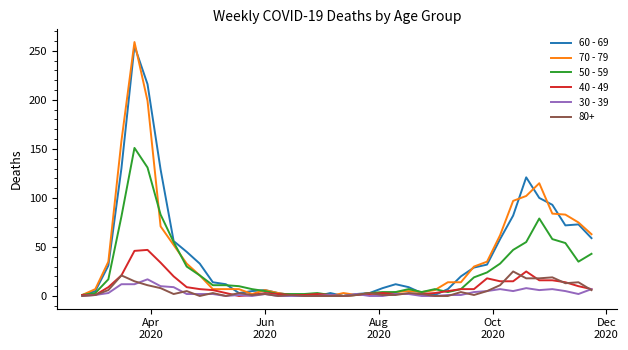

Which series has the widest spread of values?

70 - 79